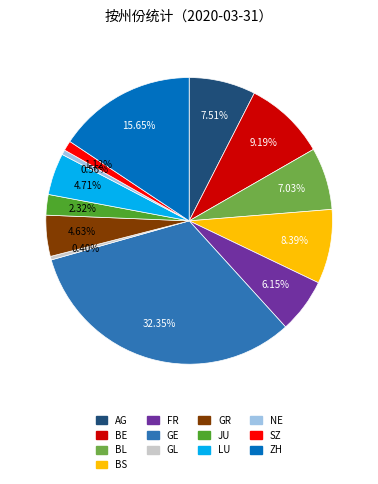

To the nearest percent, what is the average slice percentage?

8%